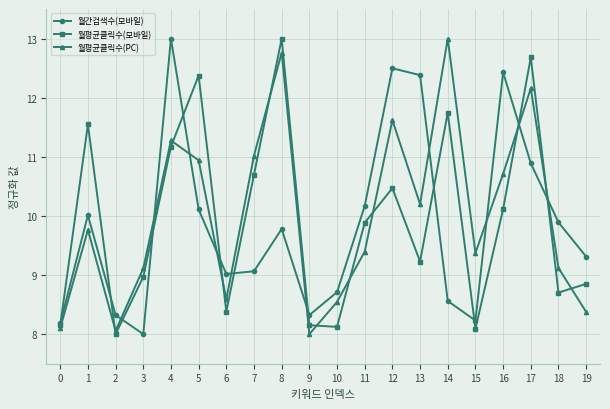

Rank the series at 14 from highest to lowest value.

월평균클릭수(PC), 월평균클릭수(모바일), 월간검색수(모바일)